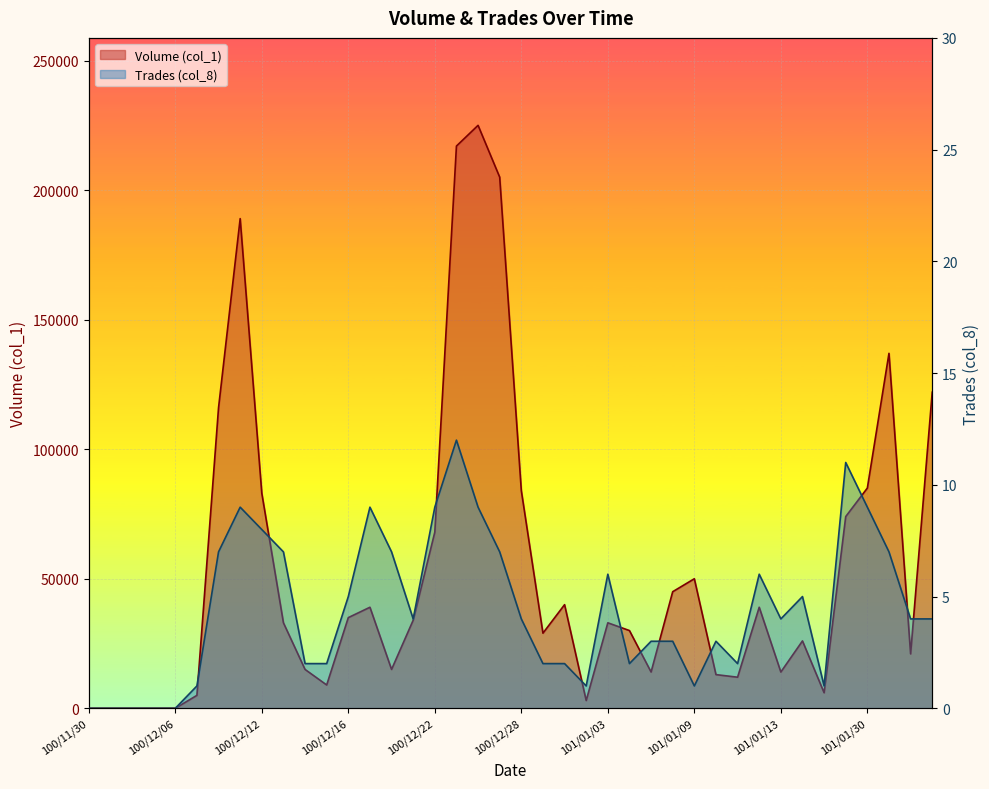

Is the value of Volume (col_1) at 100/12/02 greater than the value of Trades (col_8) at 100/12/01?

No